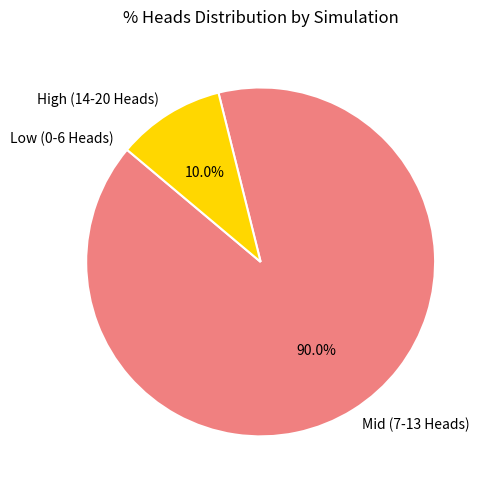

Which category has the biggest portion of the pie?

Mid (7-13 Heads)